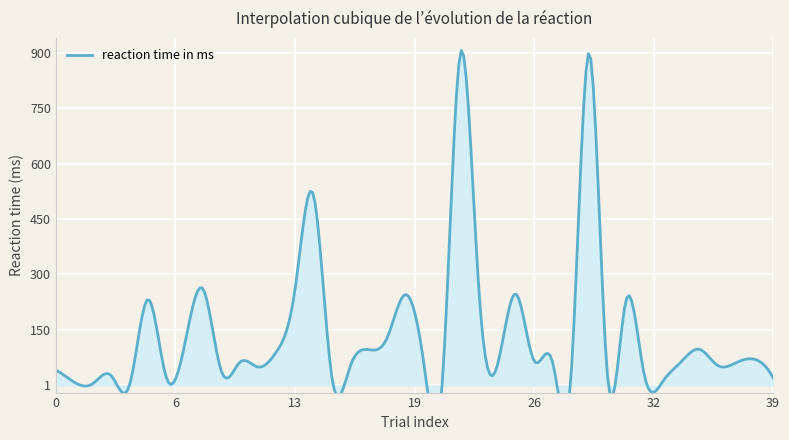

How many lines are shown in the chart?

1